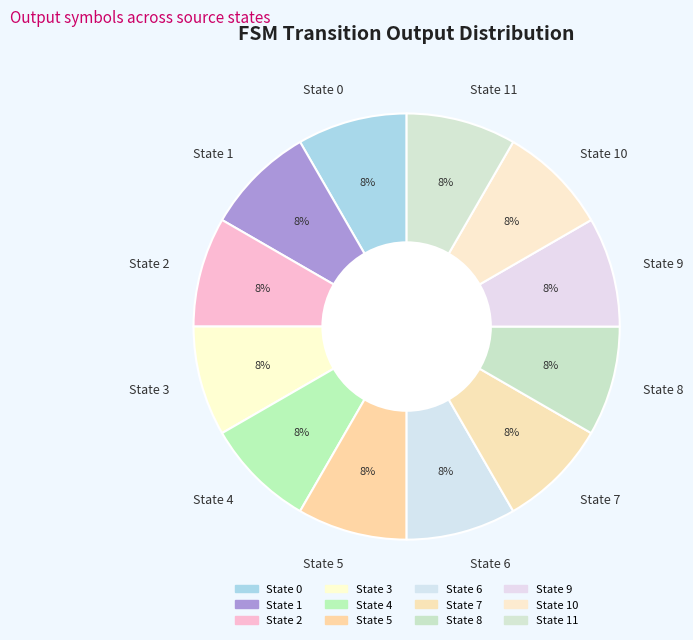

Is it true that State 4 is 8% of the pie?

True